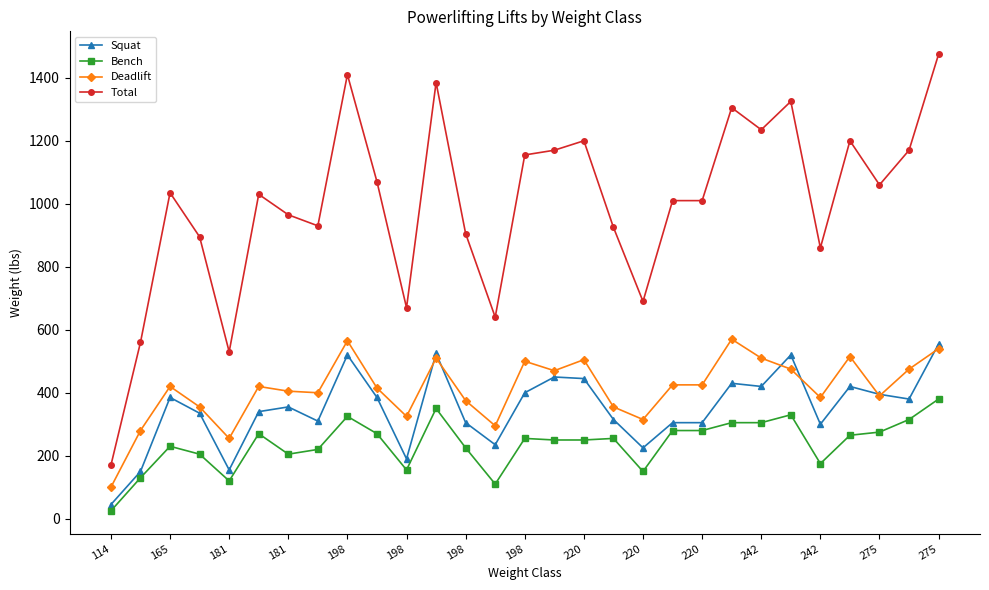

True or false: Bench has more than 2 interior local peaks.

True